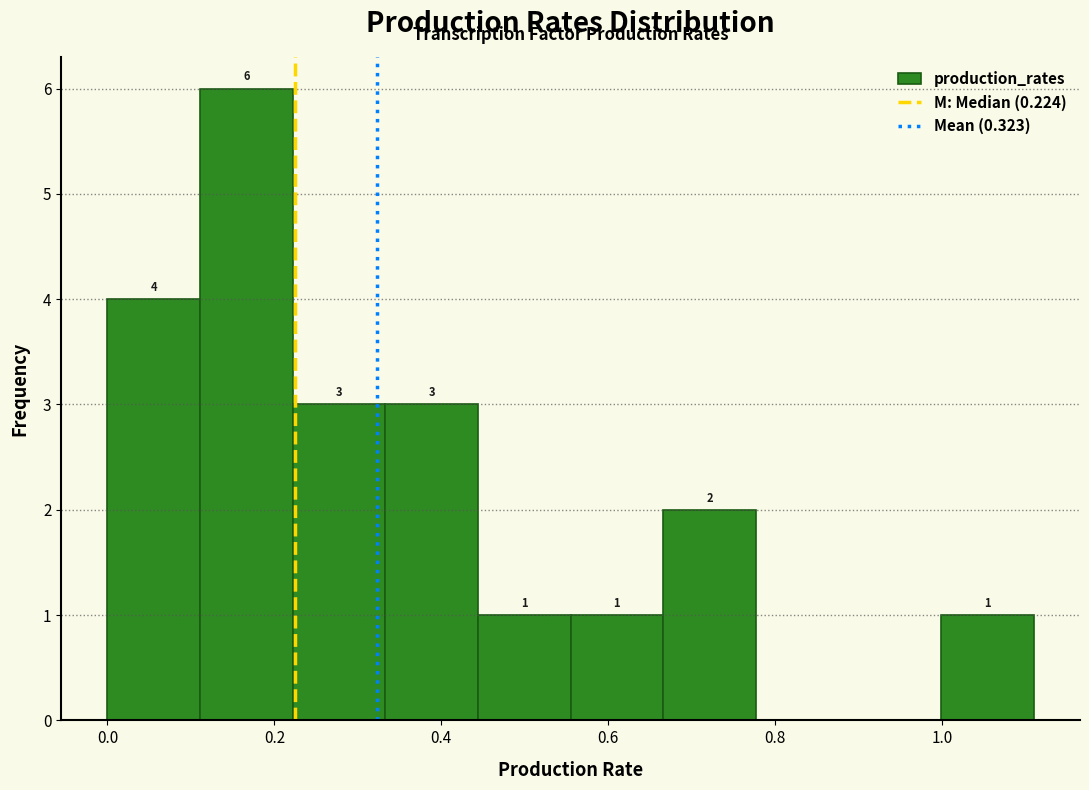

Which range on the x-axis has the tallest bar?

0.12 to 0.22